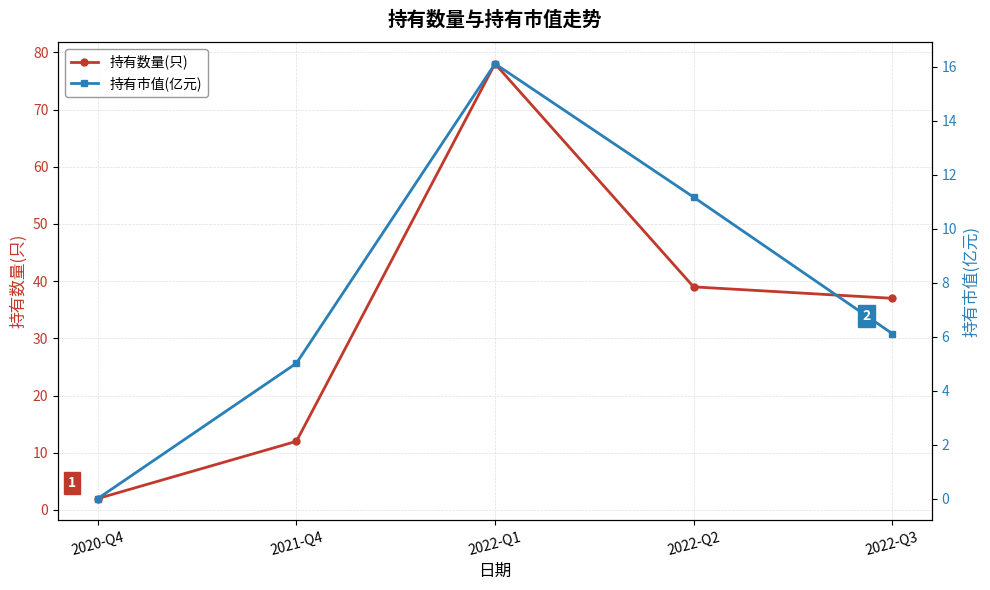

How many categories are shown in the chart?

5